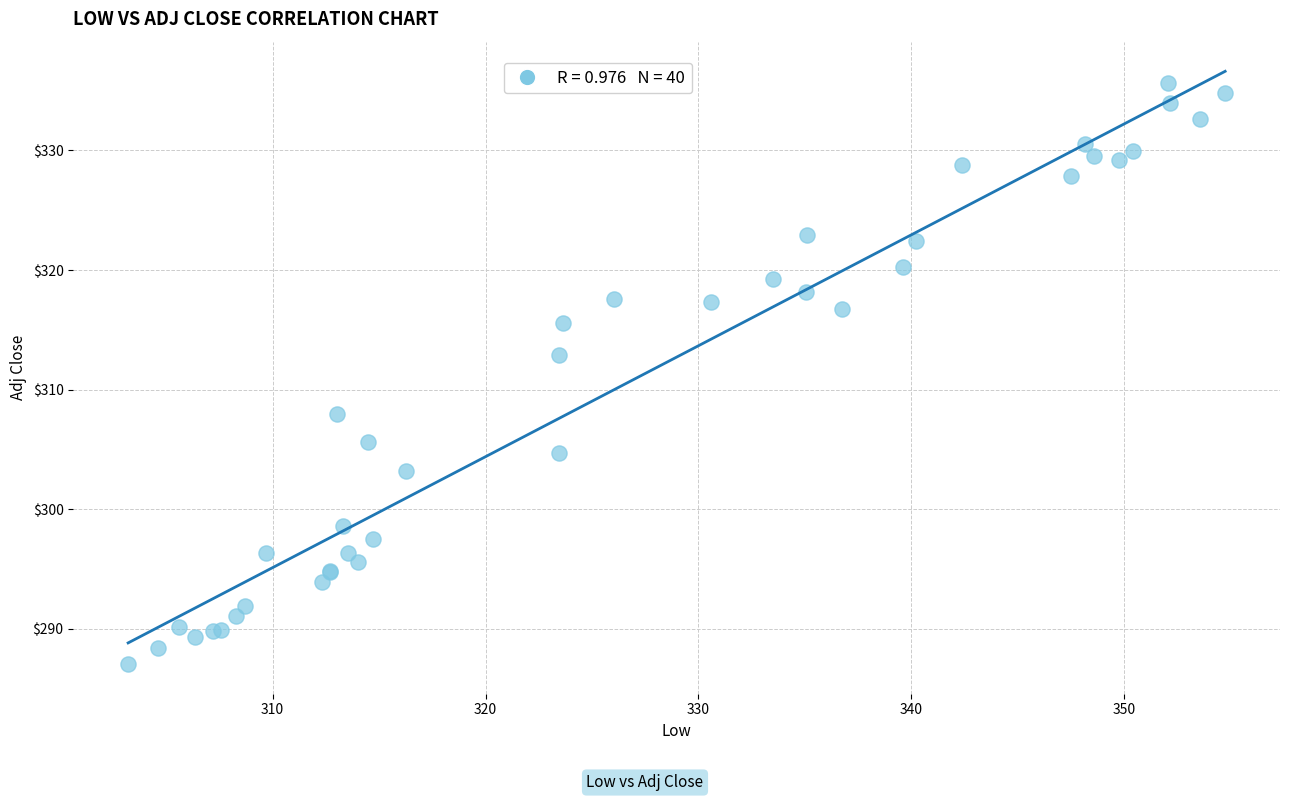

What Y value in the scatter plot is closest to 311?

312.9